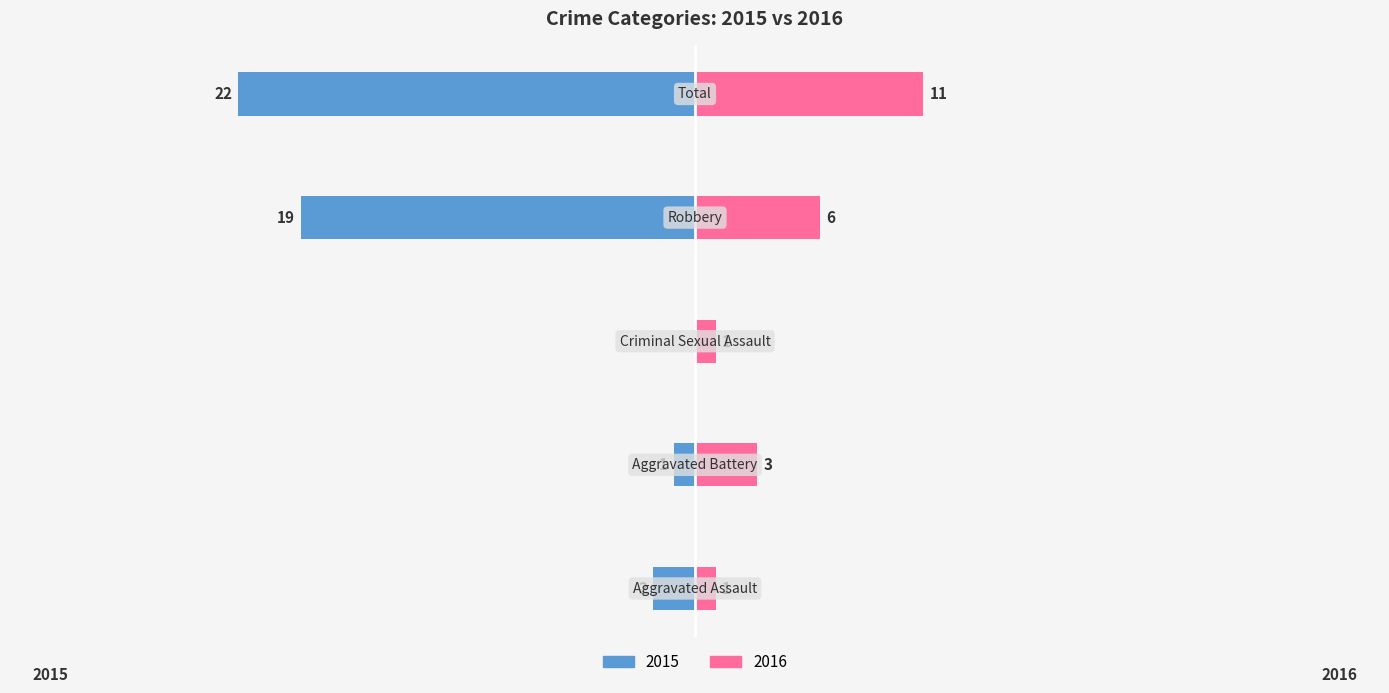

Where is Right nearest to the value 6?

Robbery